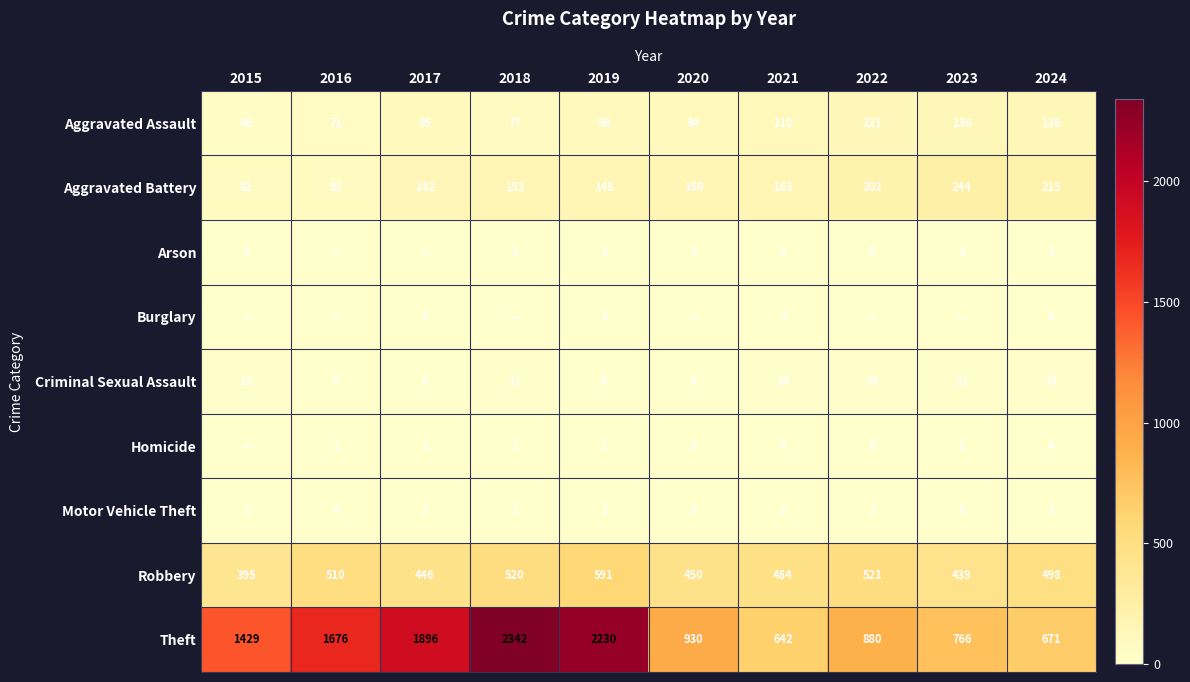

Rank the categories by Theft value from highest to lowest.

2018, 2019, 2017, 2016, 2015, 2020, 2022, 2023, 2024, 2021